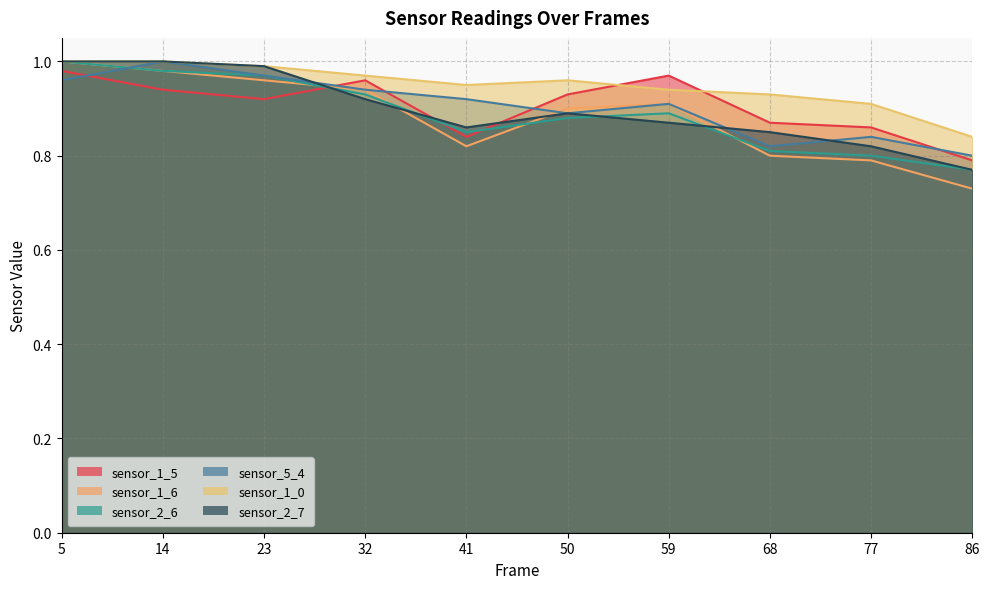

What is the sum of the sensor_5_4 values at 50 and 77?

1.7